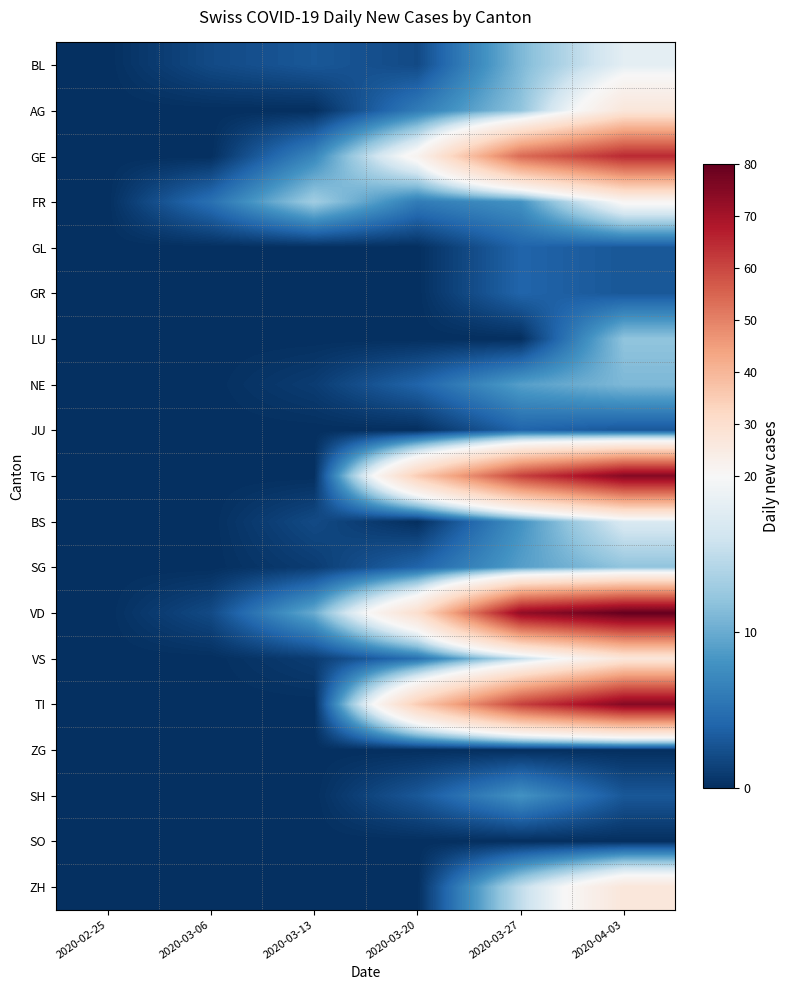

Reading left to right, transcribe all the data shown in this chart.

BL: 2020-02-25=0	2020-03-06=2	2020-03-13=3	2020-03-20=2	2020-03-27=11	2020-04-03=18
AG: 2020-02-25=0	2020-03-06=0	2020-03-13=0	2020-03-20=6	2020-03-27=12	2020-04-03=27
GE: 2020-02-25=0	2020-03-06=0	2020-03-13=7	2020-03-20=22	2020-03-27=54	2020-04-03=65
FR: 2020-02-25=0	2020-03-06=5	2020-03-13=13	2020-03-20=6	2020-03-27=8	2020-04-03=21
GL: 2020-02-25=0	2020-03-06=0	2020-03-13=0	2020-03-20=0	2020-03-27=4	2020-04-03=3
GR: 2020-02-25=0	2020-03-06=0	2020-03-13=0	2020-03-20=0	2020-03-27=4	2020-04-03=3
LU: 2020-02-25=0	2020-03-06=0	2020-03-13=0	2020-03-20=0	2020-03-27=0	2020-04-03=12
NE: 2020-02-25=0	2020-03-06=0	2020-03-13=1	2020-03-20=4	2020-03-27=9	2020-04-03=11
JU: 2020-02-25=0	2020-03-06=0	2020-03-13=0	2020-03-20=0	2020-03-27=4	2020-04-03=3
TG: 2020-02-25=0	2020-03-06=0	2020-03-13=0	2020-03-20=35	2020-03-27=61	2020-04-03=75
BS: 2020-02-25=0	2020-03-06=0	2020-03-13=2	2020-03-20=0	2020-03-27=8	2020-04-03=17
SG: 2020-02-25=0	2020-03-06=0	2020-03-13=1	2020-03-20=4	2020-03-27=9	2020-04-03=12
VD: 2020-02-25=0	2020-03-06=2	2020-03-13=10	2020-03-20=30	2020-03-27=73	2020-04-03=80
VS: 2020-02-25=0	2020-03-06=0	2020-03-13=1	2020-03-20=5	2020-03-27=15	2020-04-03=27
TI: 2020-02-25=0	2020-03-06=0	2020-03-13=0	2020-03-20=35	2020-03-27=61	2020-04-03=75
ZG: 2020-02-25=0	2020-03-06=0	2020-03-13=0	2020-03-20=0	2020-03-27=0	2020-04-03=0
SH: 2020-02-25=0	2020-03-06=0	2020-03-13=0	2020-03-20=3	2020-03-27=8	2020-04-03=3
SO: 2020-02-25=0	2020-03-06=0	2020-03-13=0	2020-03-20=0	2020-03-27=0	2020-04-03=0
ZH: 2020-02-25=0	2020-03-06=0	2020-03-13=0	2020-03-20=0	2020-03-27=15	2020-04-03=27